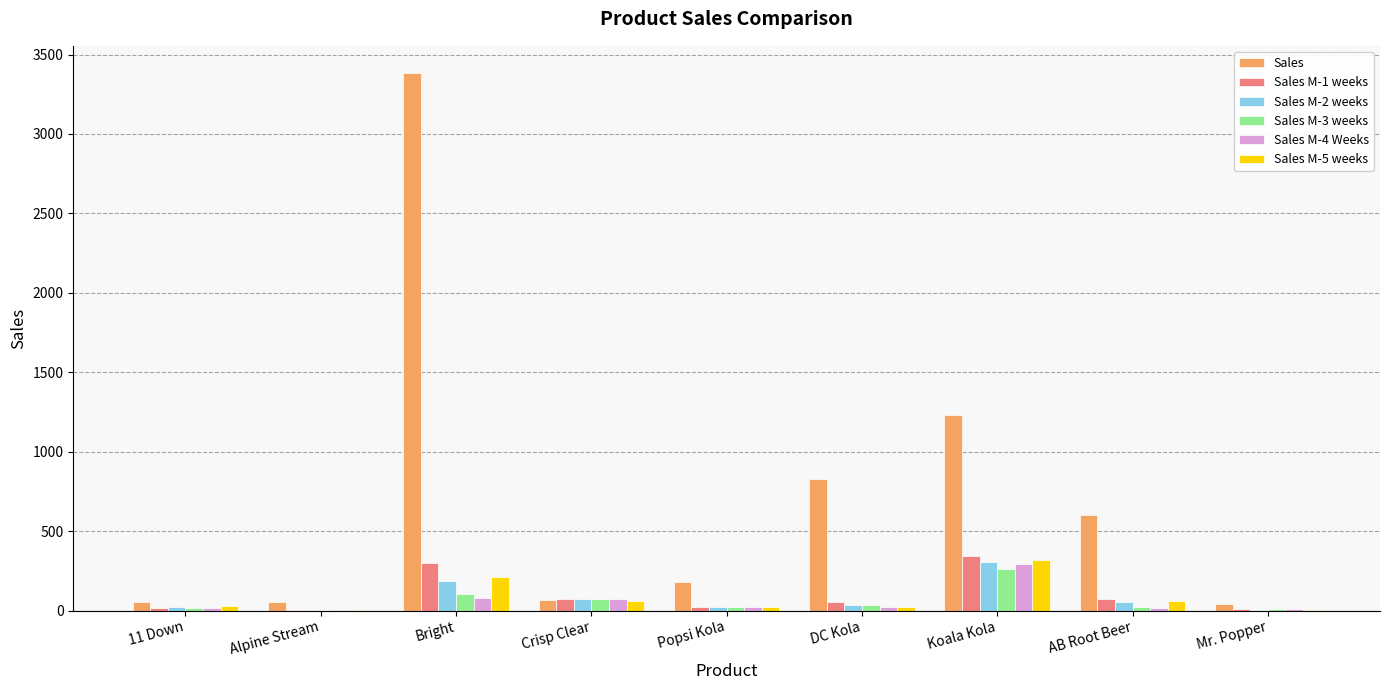

How many groups of bars are there?

9